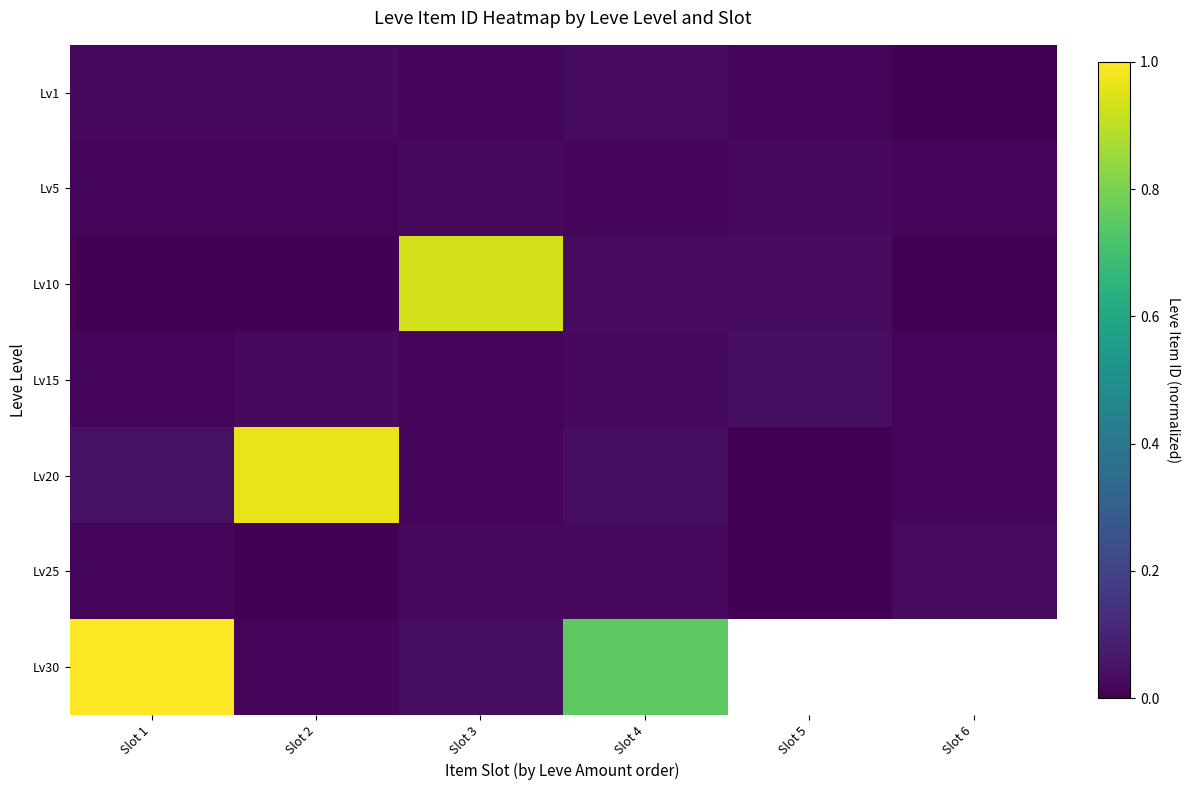

Is it true that Lv1 equals 0.0 at Slot 6?

True